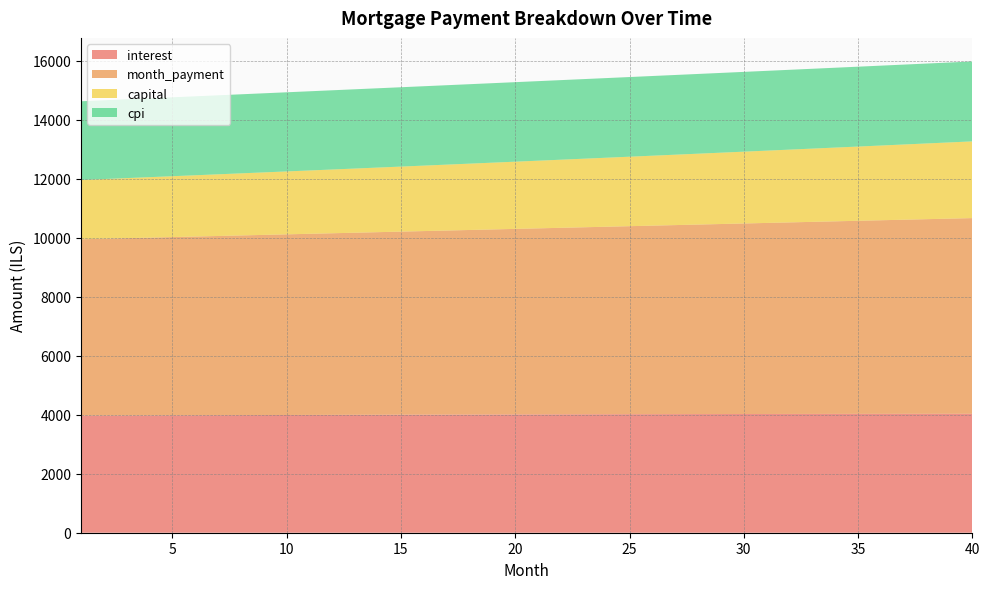

Reading left to right, list all the values displayed in this chart.

interest: 3968.9	3971.5	3974.1	3976.6	3979.0	3981.5	3983.8	3986.2	3988.4	3990.7	3992.9	3995.0	3997.1	3999.1	4001.1	4003.0	4004.8	4006.7	4008.4	4010.1	4011.8	4013.4	4014.9	4016.4	4017.8	4019.2	4020.5	4021.8	4022.9	4024.1	4025.1	4026.2	4027.1	4028.0	4028.8	4029.6	4030.3	4030.9	4031.5	4032.0
month_payment: 5978.2	5994.1	6010.1	6026.1	6042.2	6058.3	6074.4	6090.6	6106.9	6123.2	6139.5	6155.9	6172.3	6188.7	6205.2	6221.8	6238.4	6255.0	6271.7	6288.4	6305.2	6322.0	6338.9	6355.8	6372.7	6389.7	6406.8	6423.8	6441.0	6458.1	6475.4	6492.6	6509.9	6527.3	6544.7	6562.2	6579.7	6597.2	6614.8	6632.4
capital: 2009.3	2022.6	2036.0	2049.5	2063.1	2076.8	2090.6	2104.5	2118.4	2132.5	2146.6	2160.9	2175.2	2189.7	2204.2	2218.8	2233.5	2248.4	2263.3	2278.3	2293.4	2308.6	2323.9	2339.4	2354.9	2370.5	2386.2	2402.1	2418.0	2434.1	2450.2	2466.5	2482.8	2499.3	2515.9	2532.6	2549.4	2566.3	2583.3	2600.5
cpi: 2668.4	2670.1	2671.8	2673.5	2675.1	2676.7	2678.3	2679.8	2681.3	2682.8	2684.2	2685.6	2687.0	2688.3	2689.6	2690.8	2692.0	2693.2	2694.4	2695.5	2696.6	2697.6	2698.6	2699.5	2700.5	2701.3	2702.2	2703.0	2703.7	2704.5	2705.1	2705.8	2706.4	2706.9	2707.4	2707.9	2708.3	2708.7	2709.0	2709.3